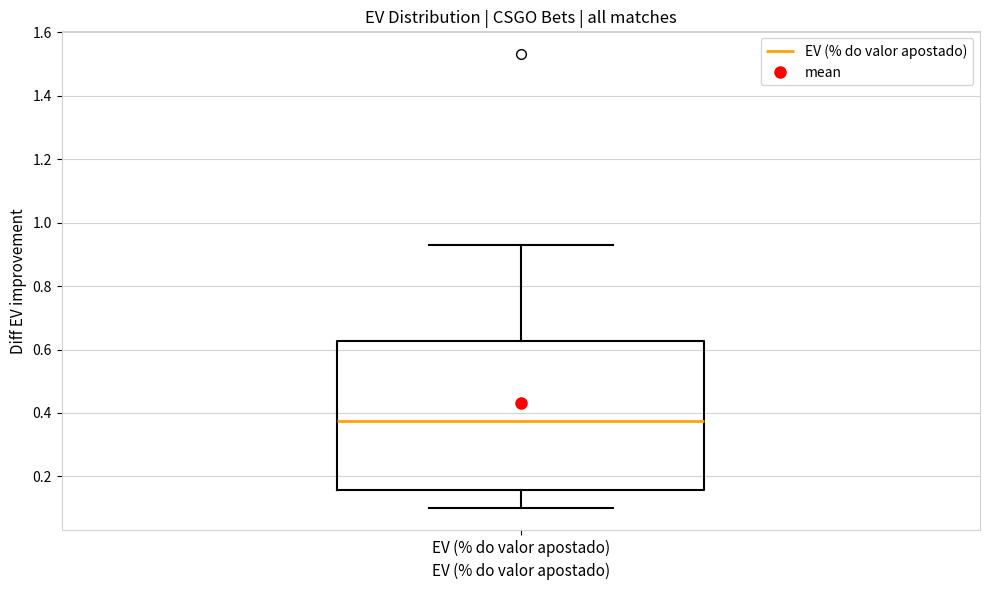

Transcribe this box plot: give where the median line is, the range the box spans, and where the two whiskers end, as read against the y-axis. The values are not printed on the chart, so give them approximately, as read against the axis.

median 0.38, box 0.16 to 0.62, whiskers 0.10 to 0.94